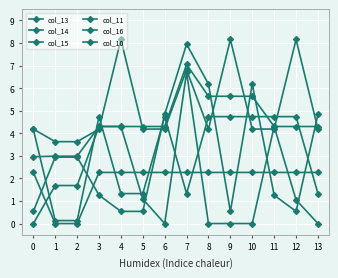

What is the spread (max minus min) of values at 13?

4.8